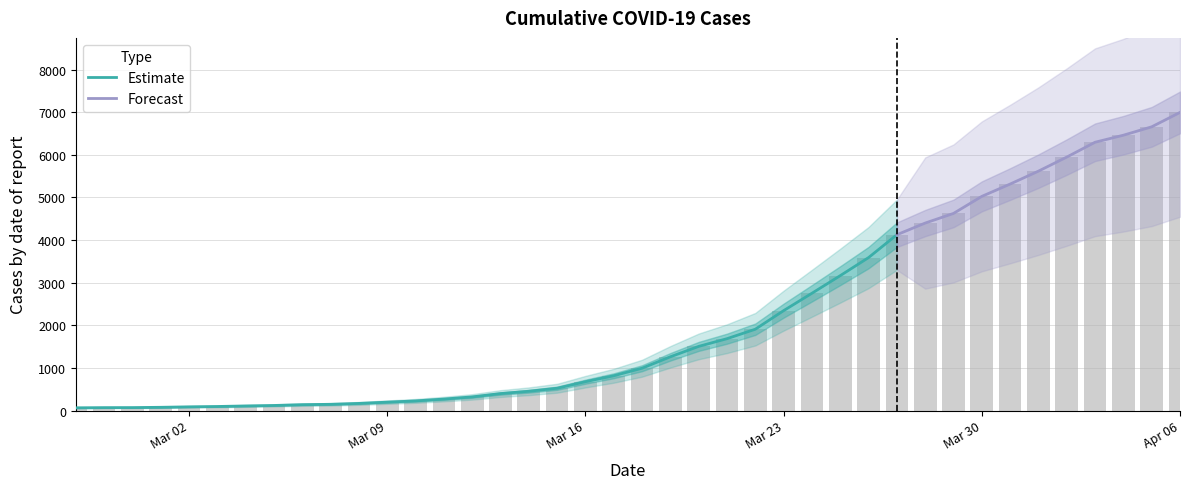

The chart shows a value of 120 at 2020-03-15. True or false?

False